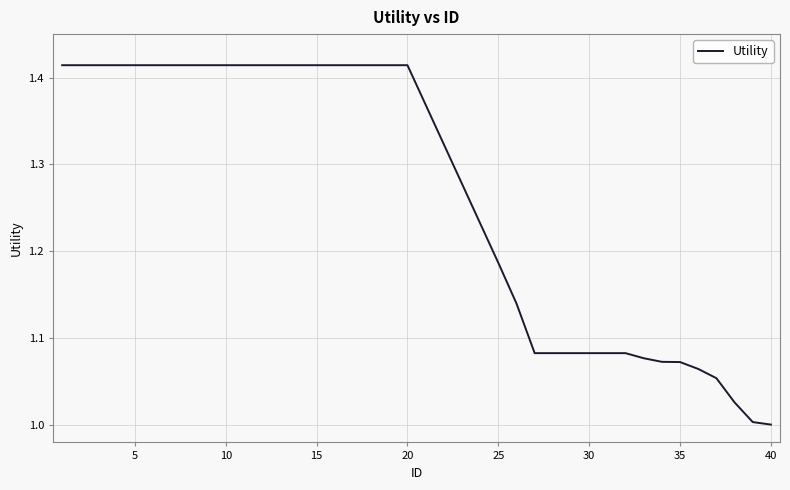

What is the difference between the maximum and minimum values?

0.4